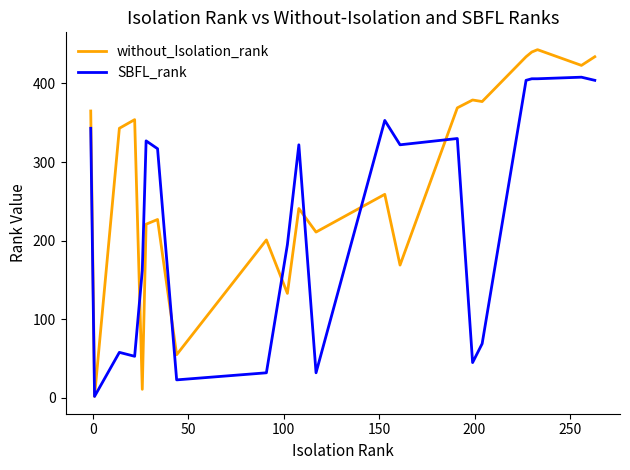

True or false: SBFL_rank has a value of 1 at 0.

False